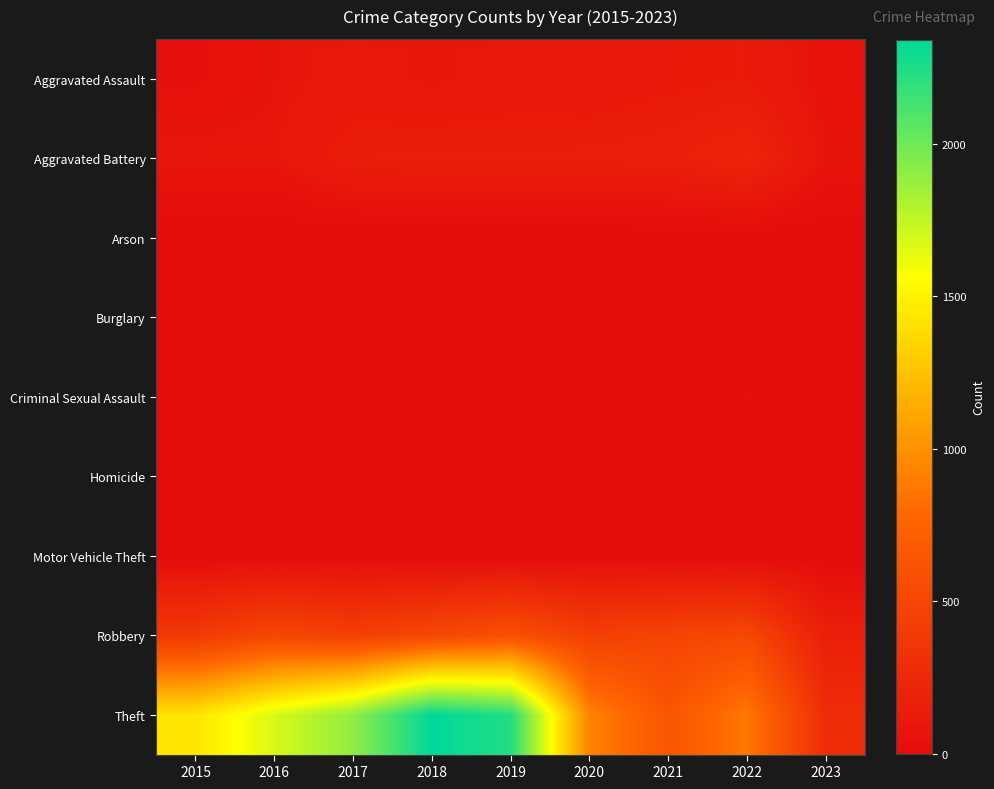

At how many categories does at least one series exceed 2201?

2